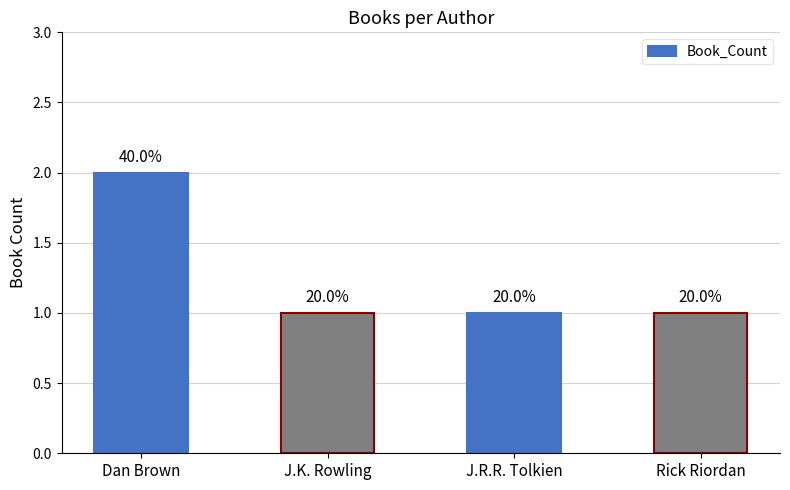

Are the bars horizontal?

No